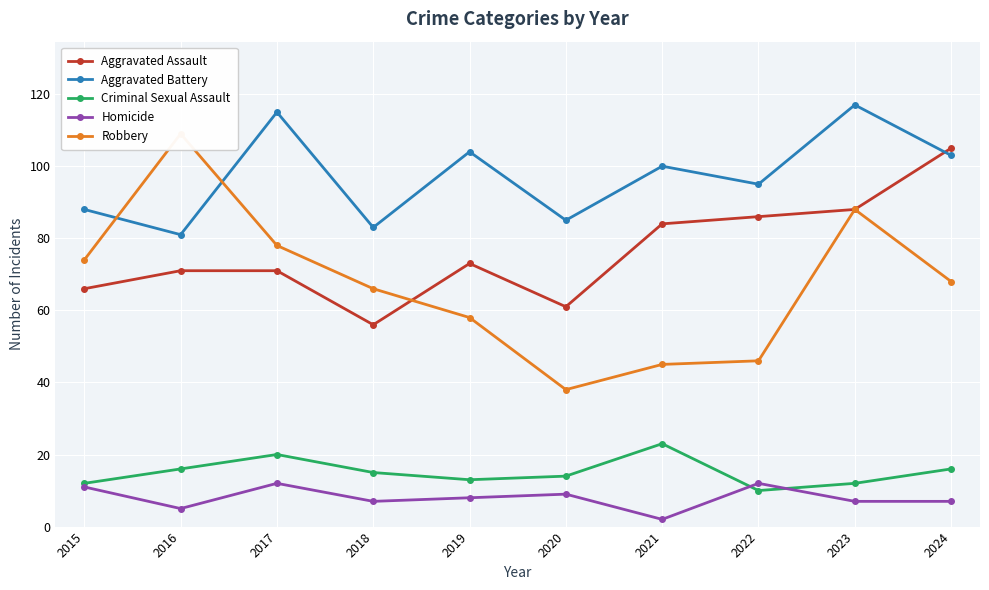

Reading left to right, transcribe all the data shown in this chart.

Aggravated Assault: 66	71	71	56	73	61	84	86	88	105
Aggravated Battery: 88	81	115	83	104	85	100	95	117	103
Criminal Sexual Assault: 12	16	20	15	13	14	23	10	12	16
Homicide: 11	5	12	7	8	9	2	12	7	7
Robbery: 74	109	78	66	58	38	45	46	88	68